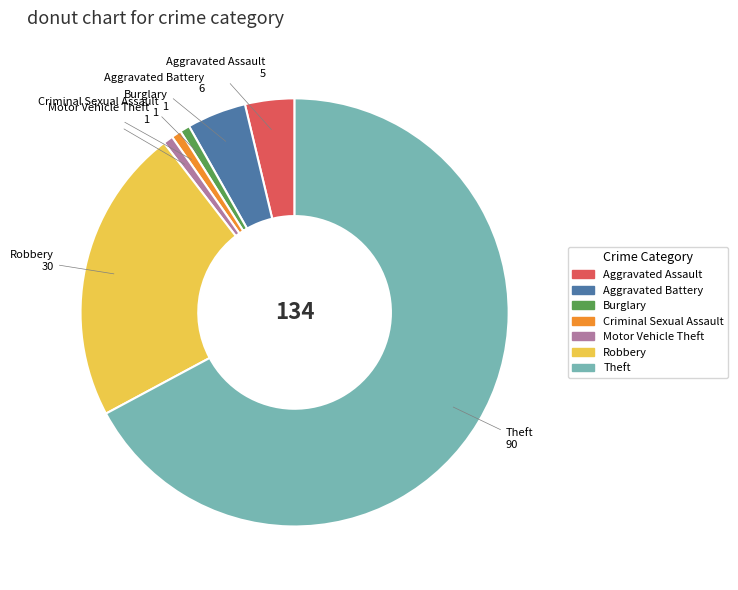

Which category has the biggest portion of the pie?

Theft